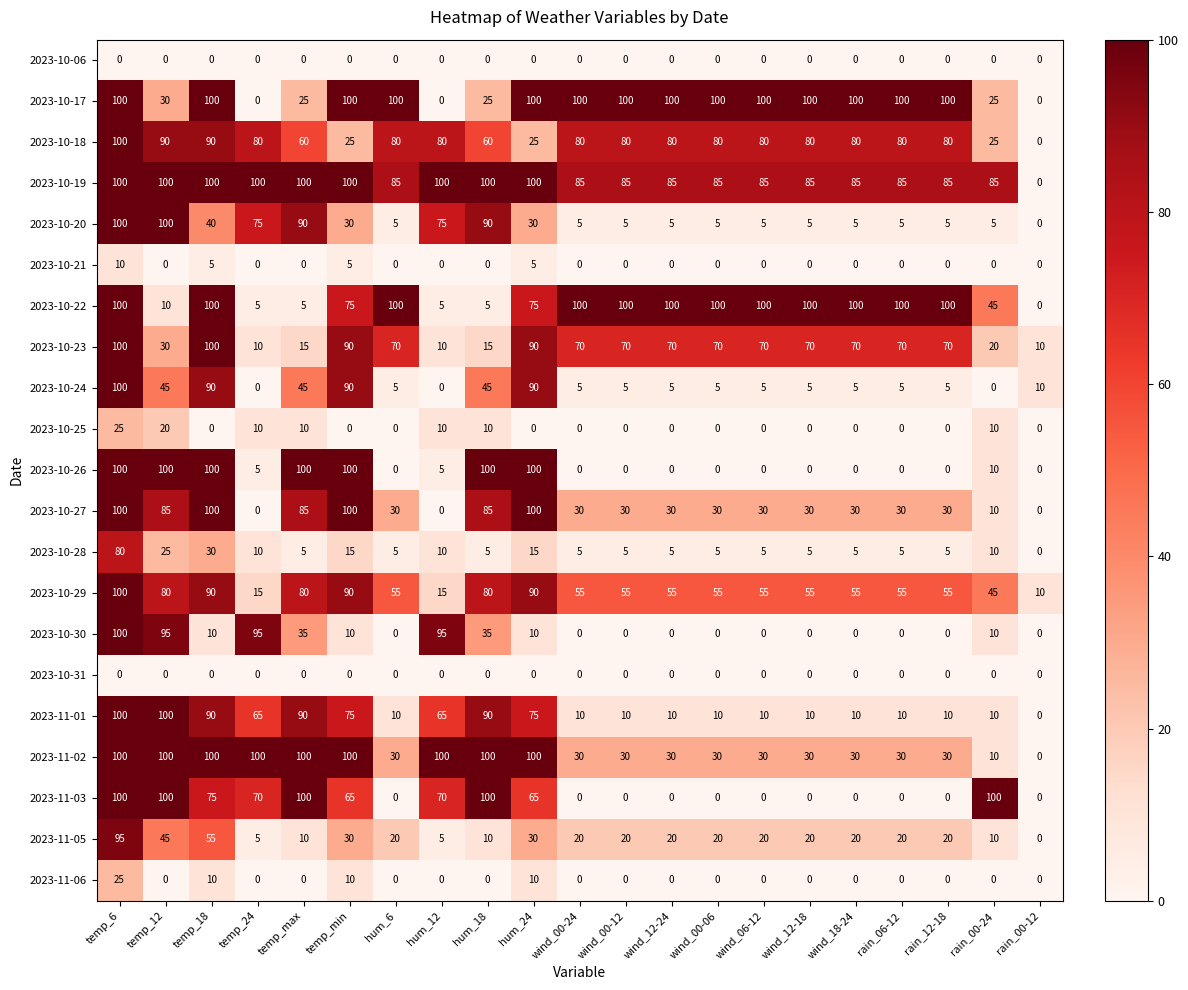

How many 2023-10-30 values are between 0 and 35?

17